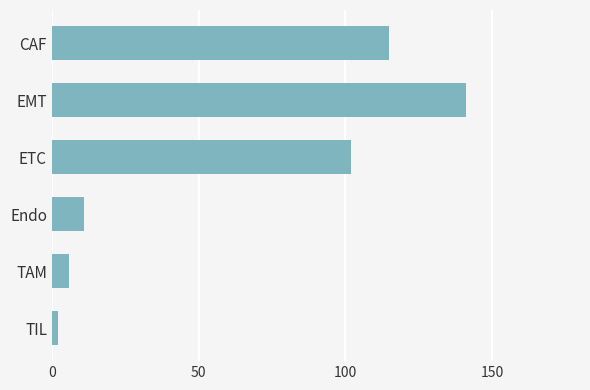

List the labels in order of value, largest first.

EMT, CAF, ETC, Endo, TAM, TIL